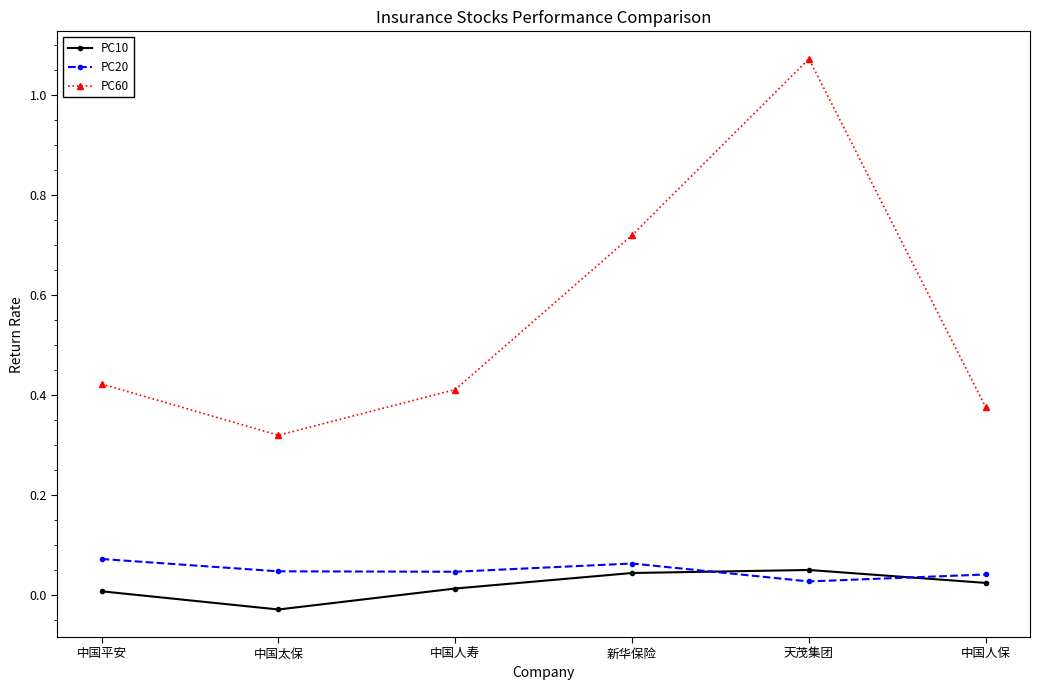

At how many categories does at least one series exceed 0?

6